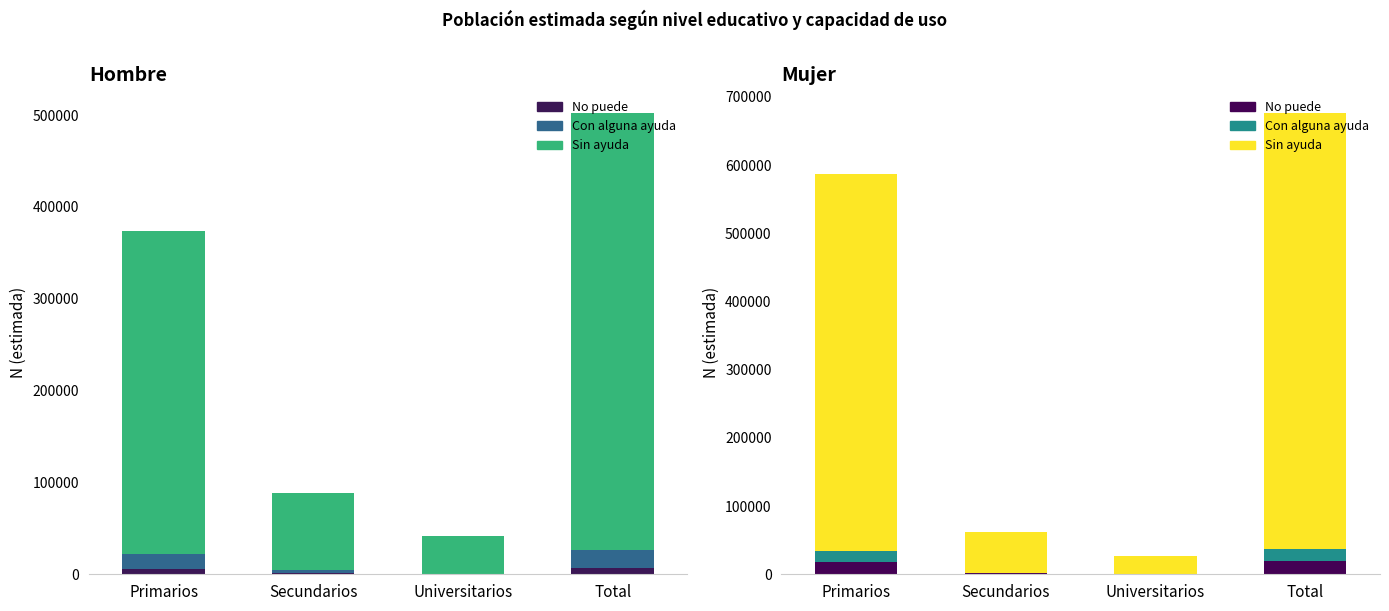

Which has a higher value, Total or Secundarios?

Total